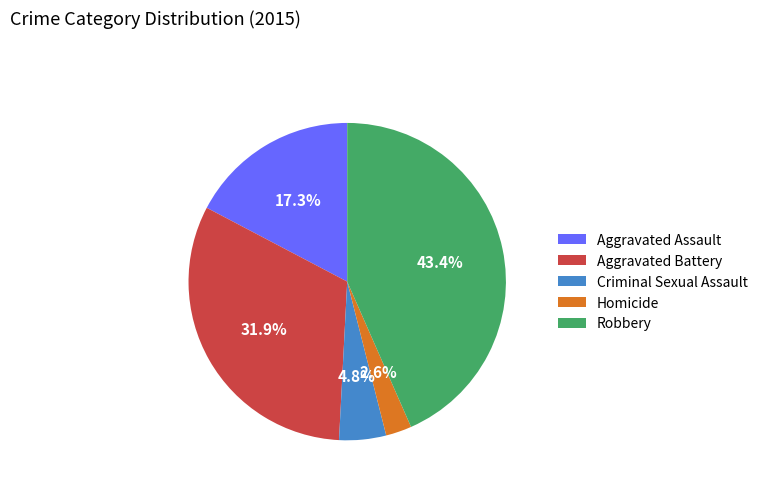

Does any single category account for the majority?

No